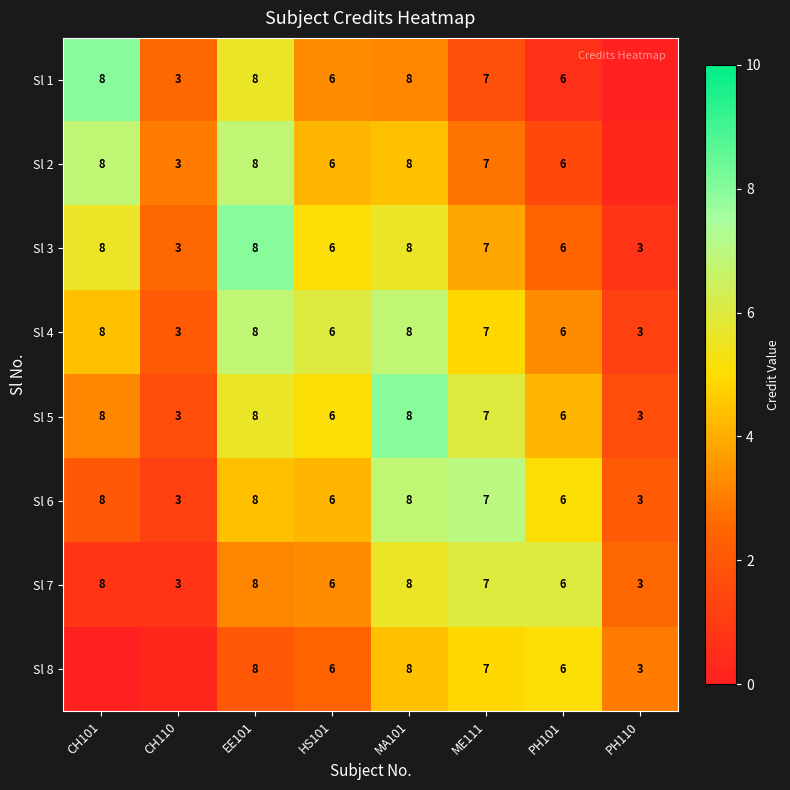

Is the value of Sl 1 at MA101 greater than the value of Sl 7 at PH101?

Yes